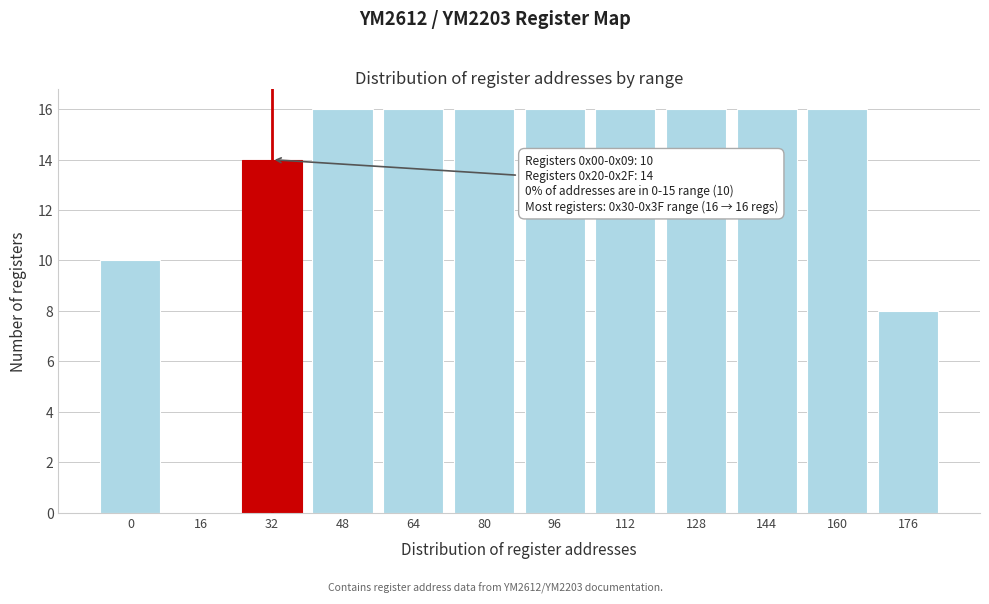

Reading right to left, what are all the values shown in this chart?

176=8	160=16	144=16	128=16	112=16	96=16	80=16	64=16	48=16	32=14	16=0	0=10